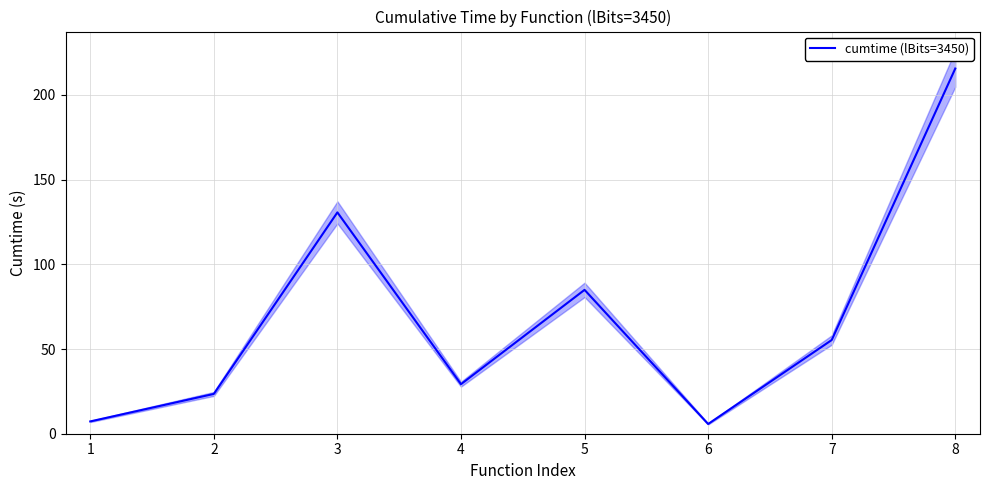

Where is the data nearest to the value 110?

3